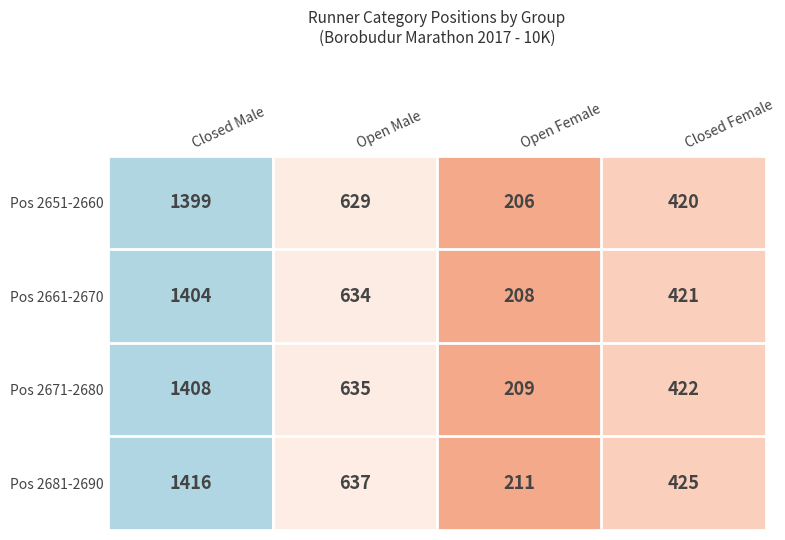

Rank the series by their average value, from highest to lowest.

Pos 2681-2690, Pos 2671-2680, Pos 2661-2670, Pos 2651-2660